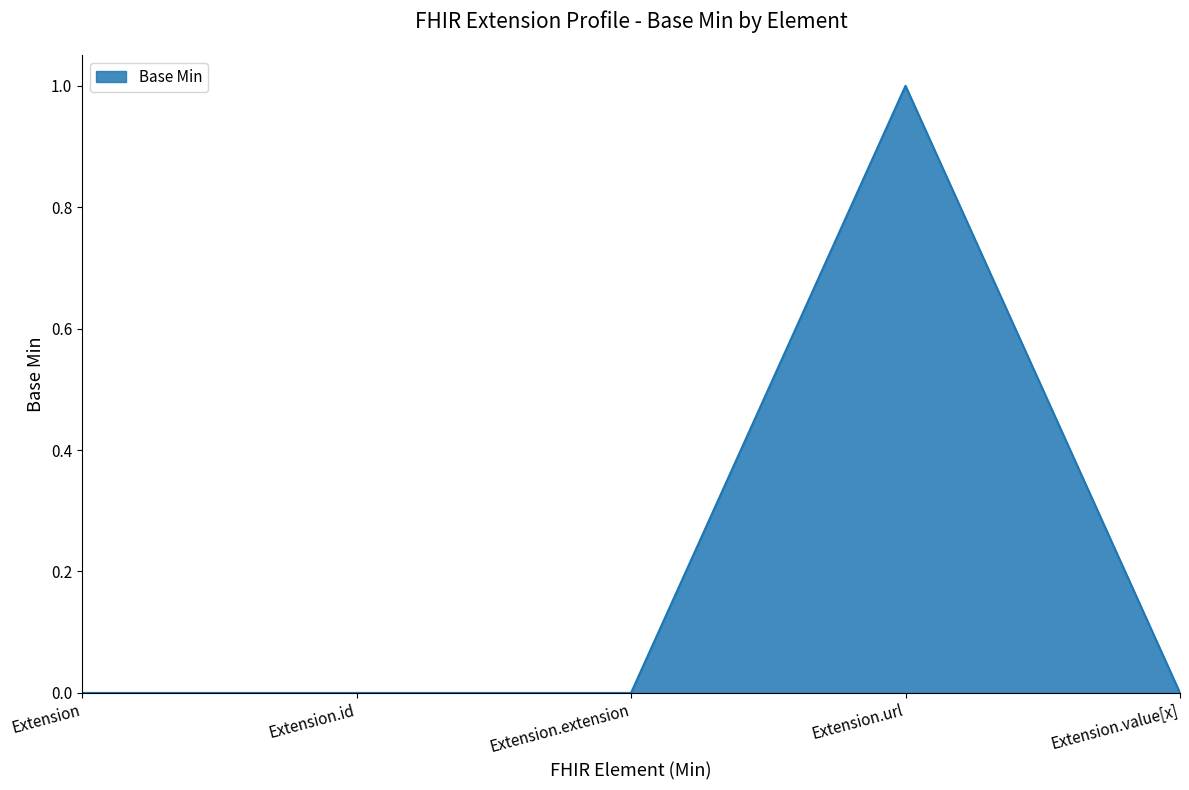

Which has a higher value, Extension.extension or Extension.url?

Extension.url